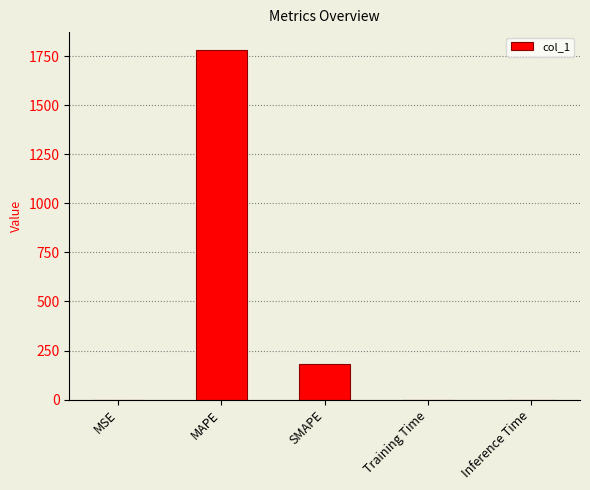

At which category does the chart reach its peak across all series?

MAPE